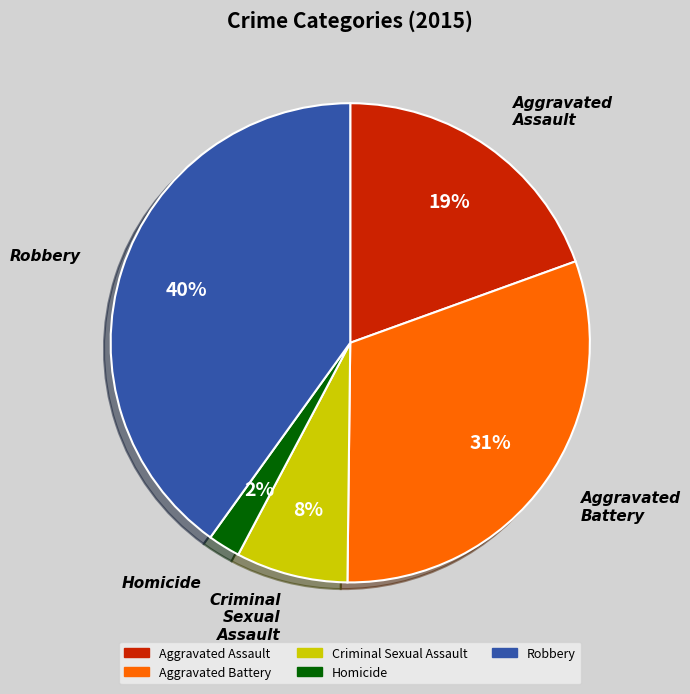

How many slices are in this pie chart?

5